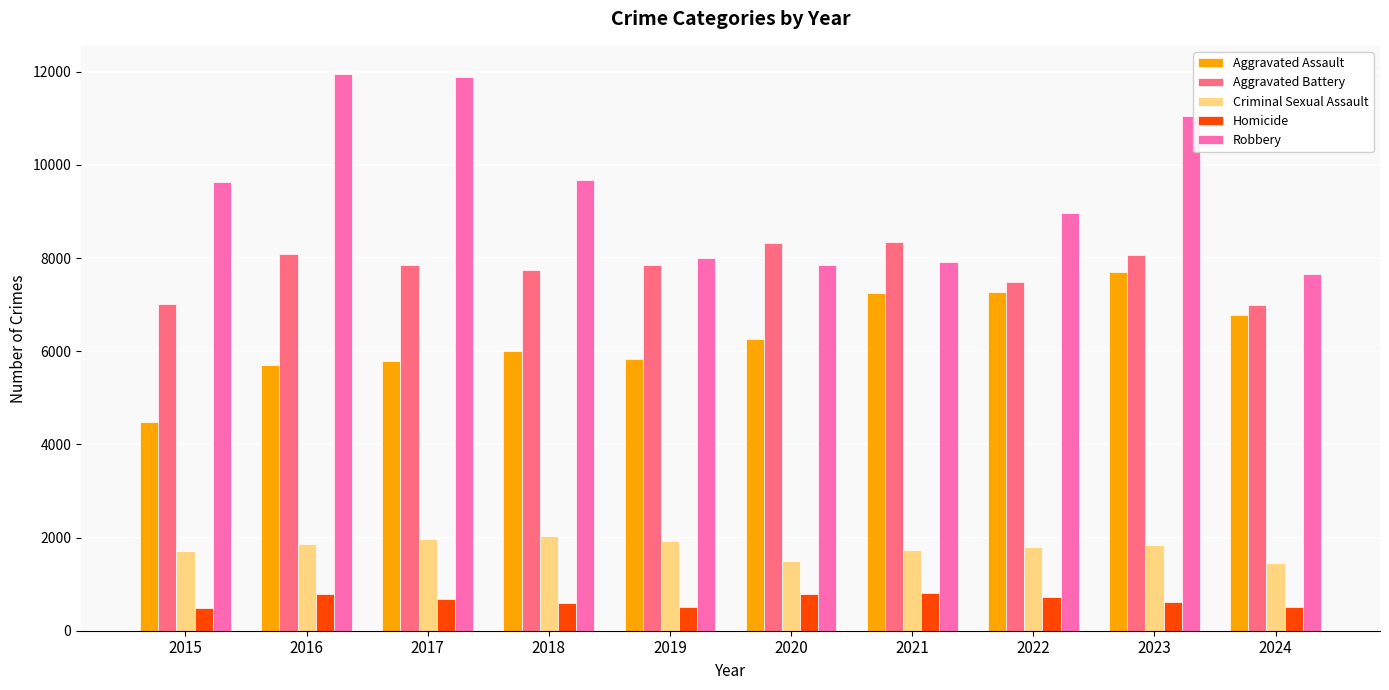

Rank the series at 2019 from highest to lowest value.

Robbery, Aggravated Battery, Aggravated Assault, Criminal Sexual Assault, Homicide